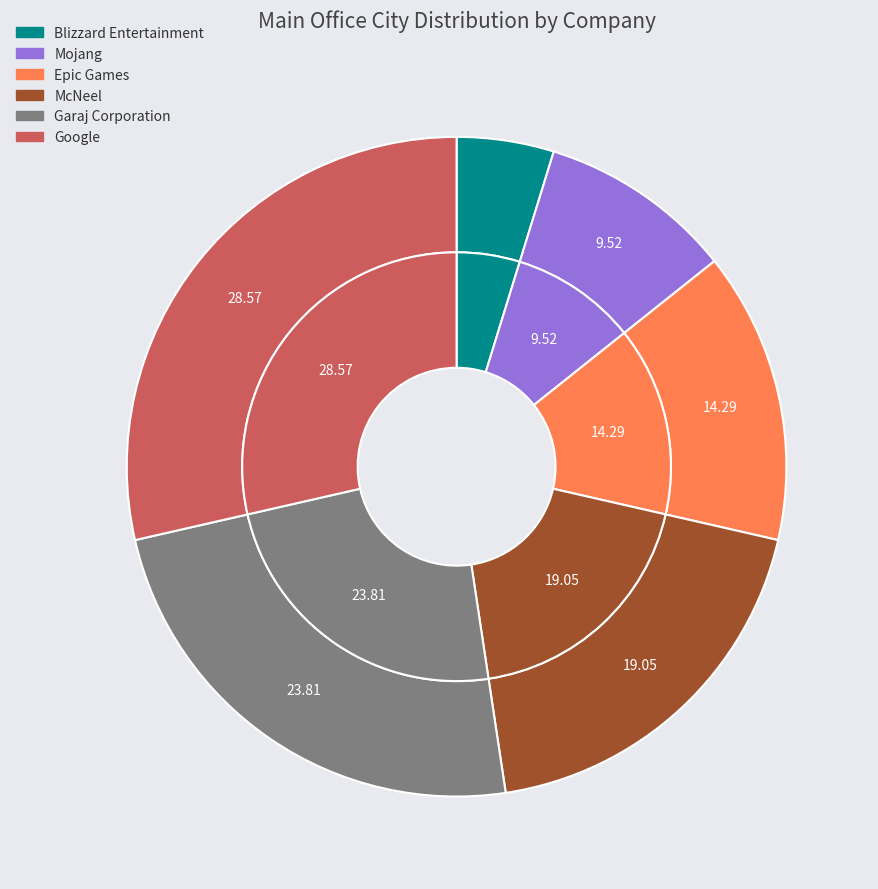

Rank the categories by value from lowest to highest.

Blizzard Entertainment, Mojang, Epic Games, McNeel, Garaj Corporation, Google